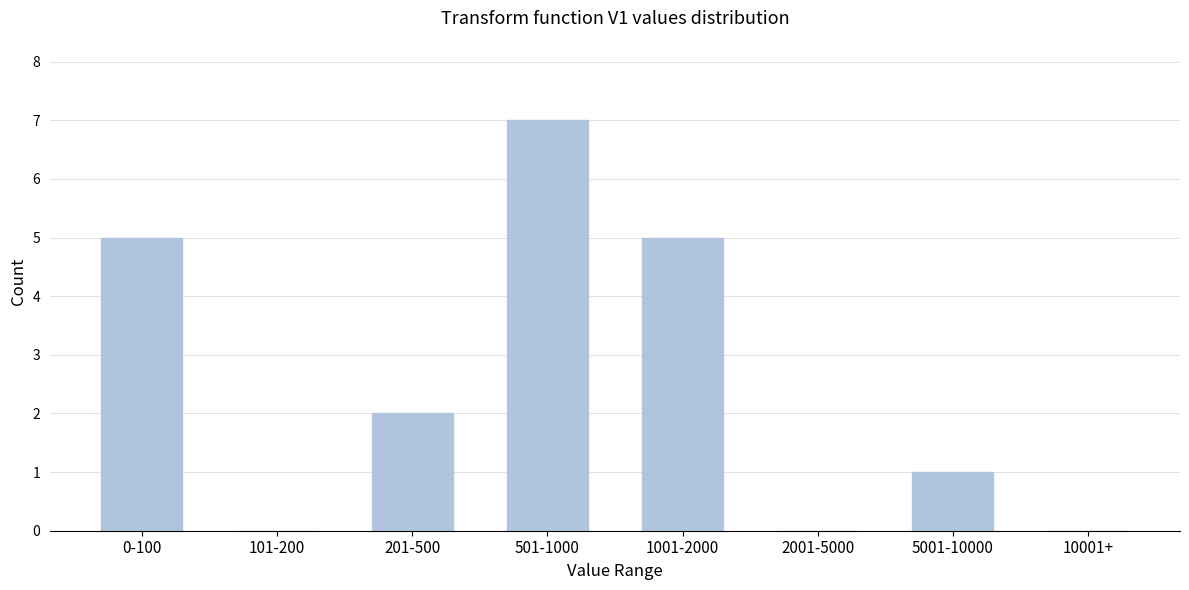

Reading left to right, extract all data points from this chart.

0-100=5	101-200=0	201-500=2	501-1000=7	1001-2000=5	2001-5000=0	5001-10000=1	10001+=0